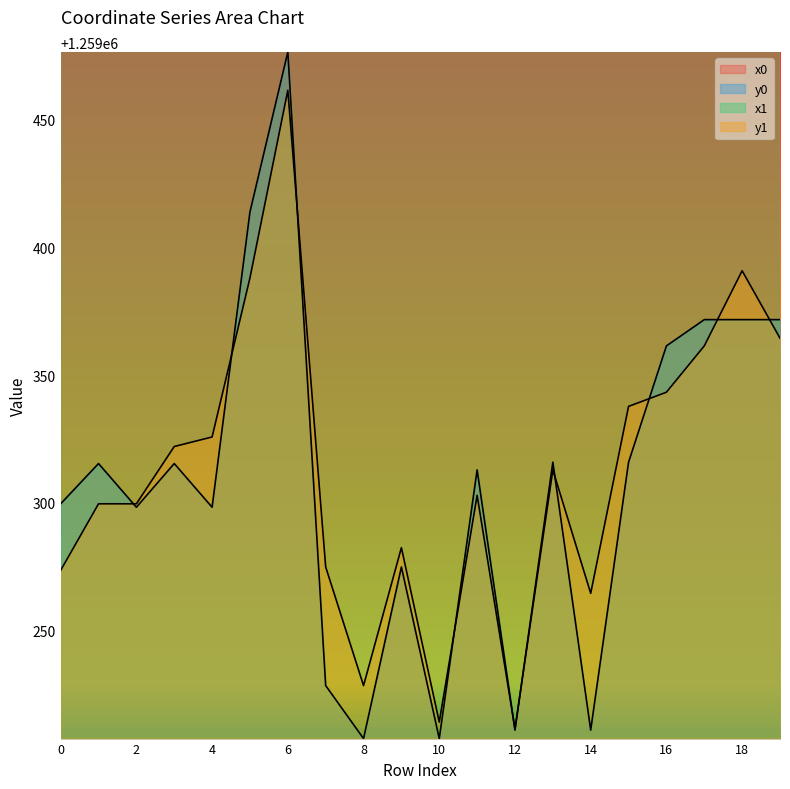

How many lines are shown in the chart?

4